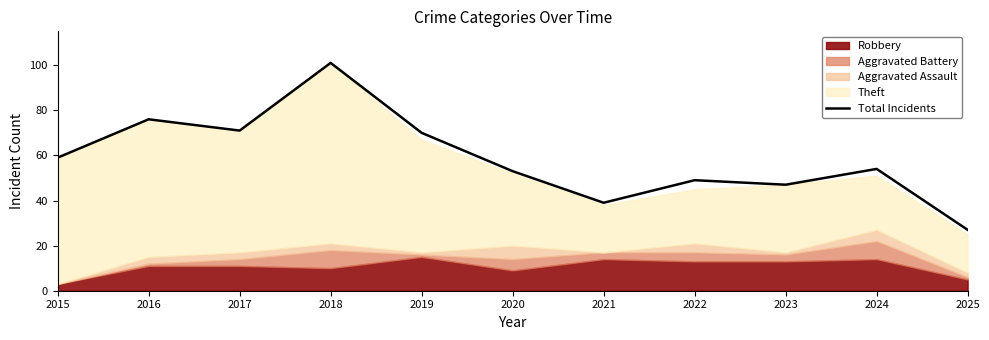

Reading left to right, extract all data points from this chart.

59	76	71	101	70	53	39	49	47	54	27